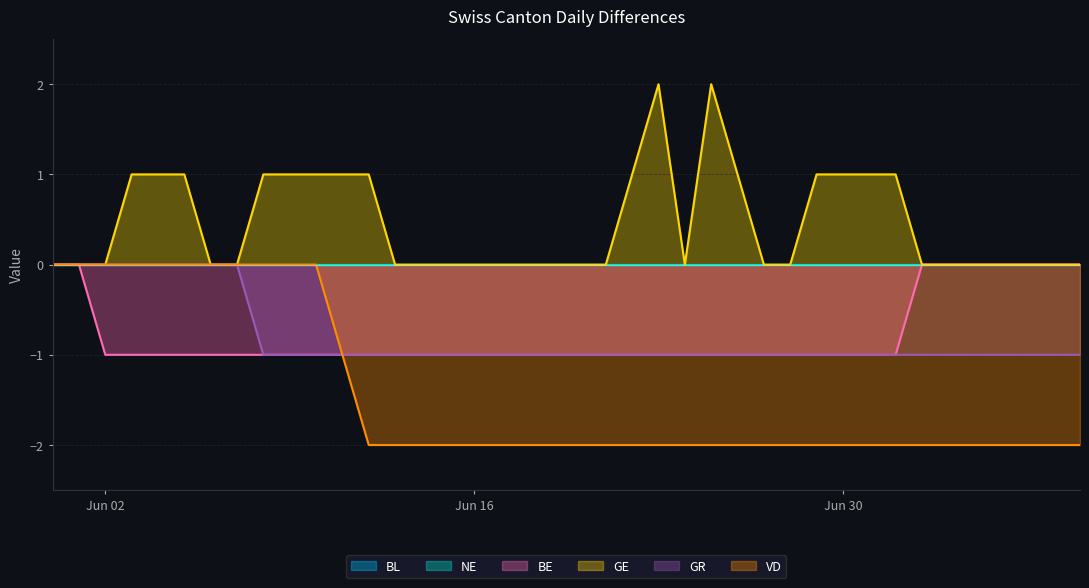

What is the spread (max minus min) of values at 2020-07-04?

2